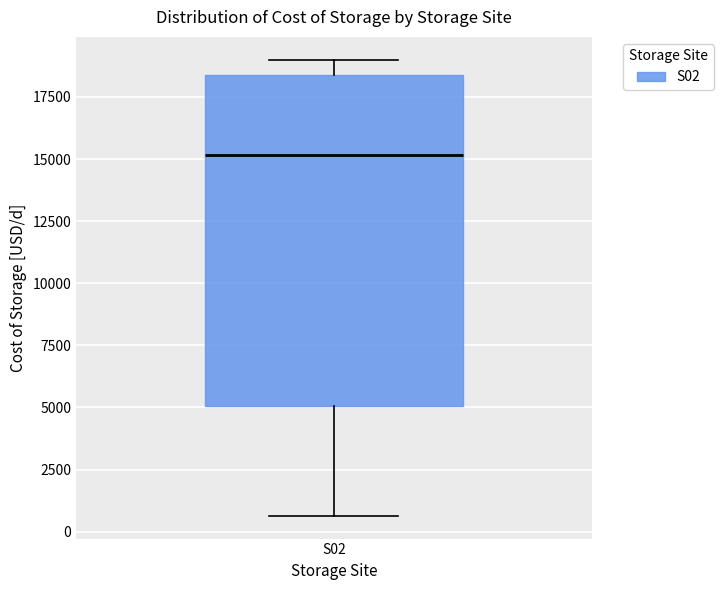

Where does the median line of the box for S02 sit on the y-axis? The values are not printed on the chart, so give them approximately, as read against the axis.

15000